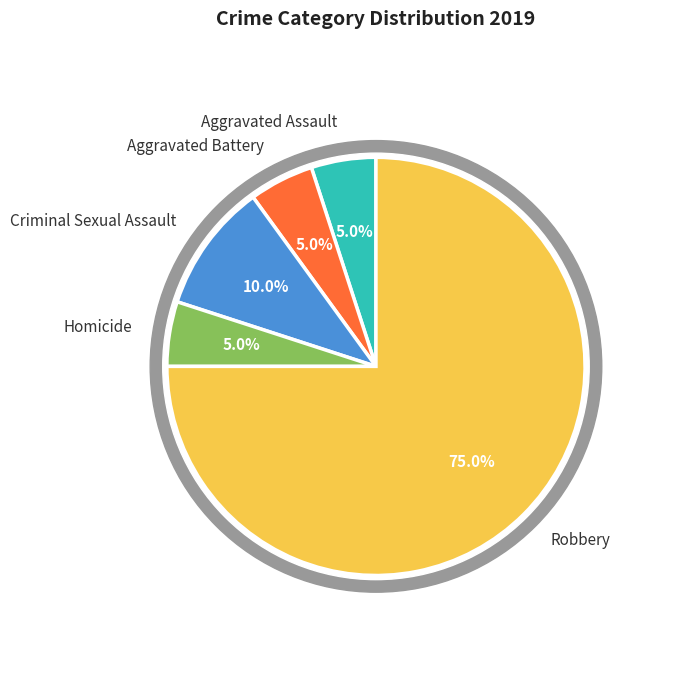

To the nearest percent, what portion does Robbery represent?

75%